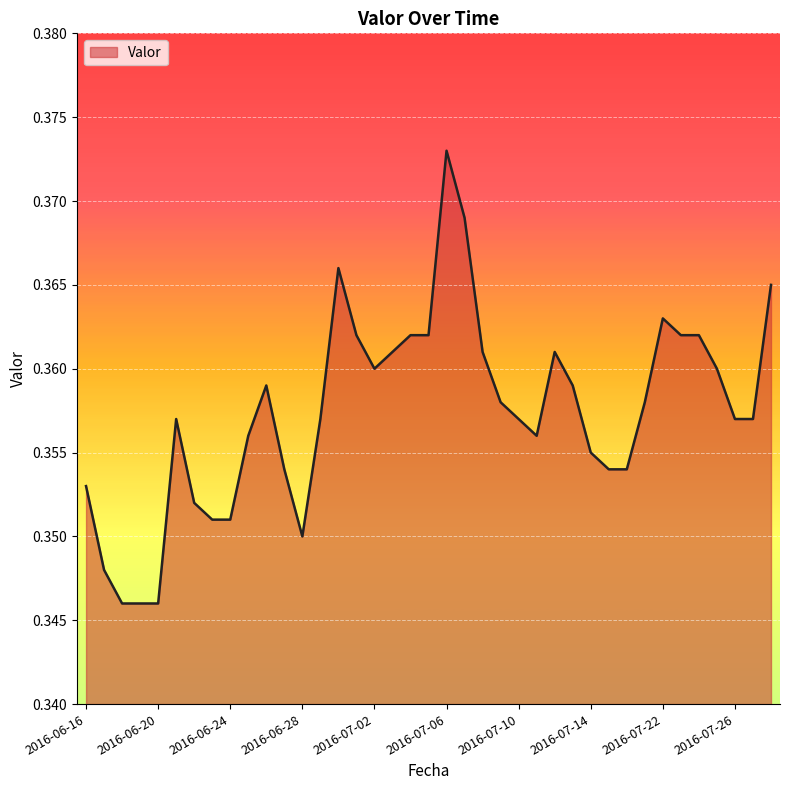

How many lines are shown in the chart?

1